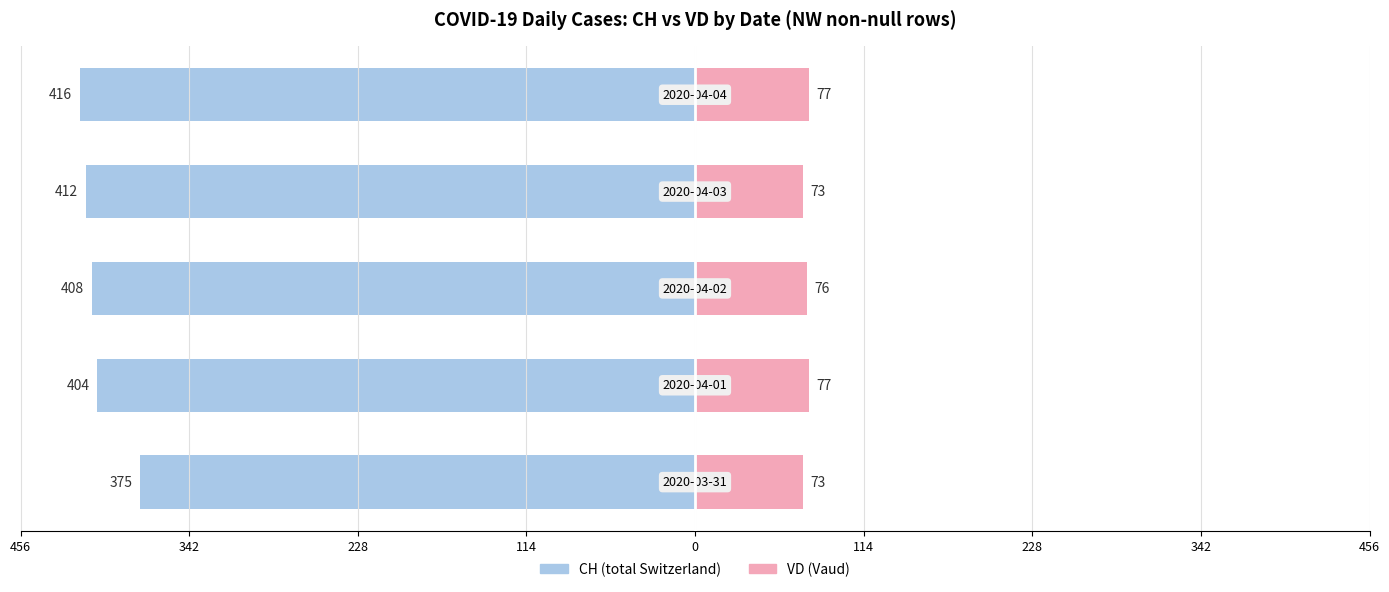

At how many categories does at least one series exceed -194?

5